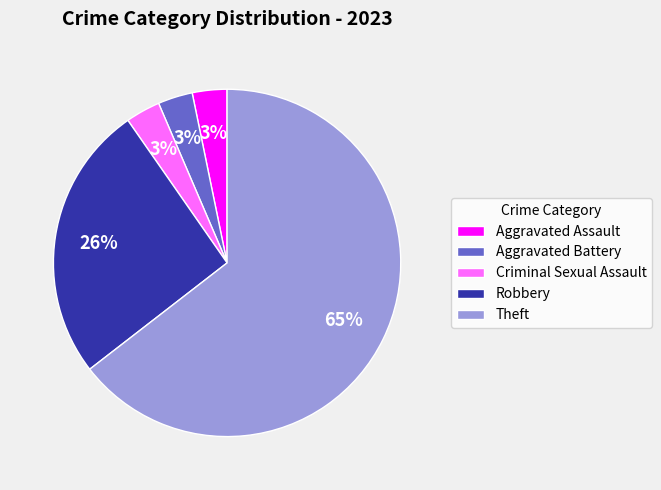

What is the majority slice?

Theft